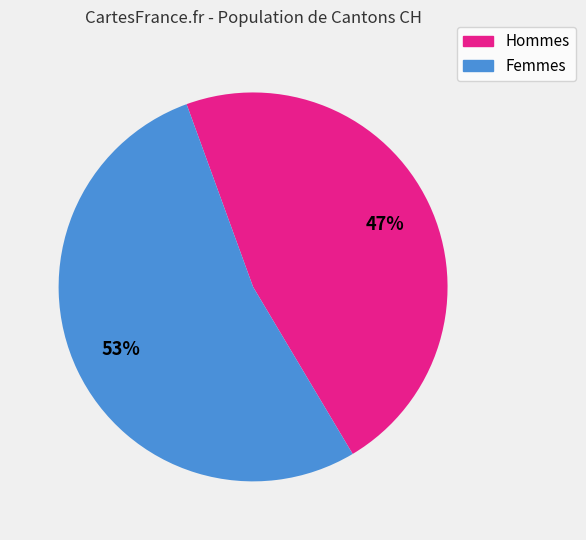

To the nearest percent, what is the average slice percentage?

50%